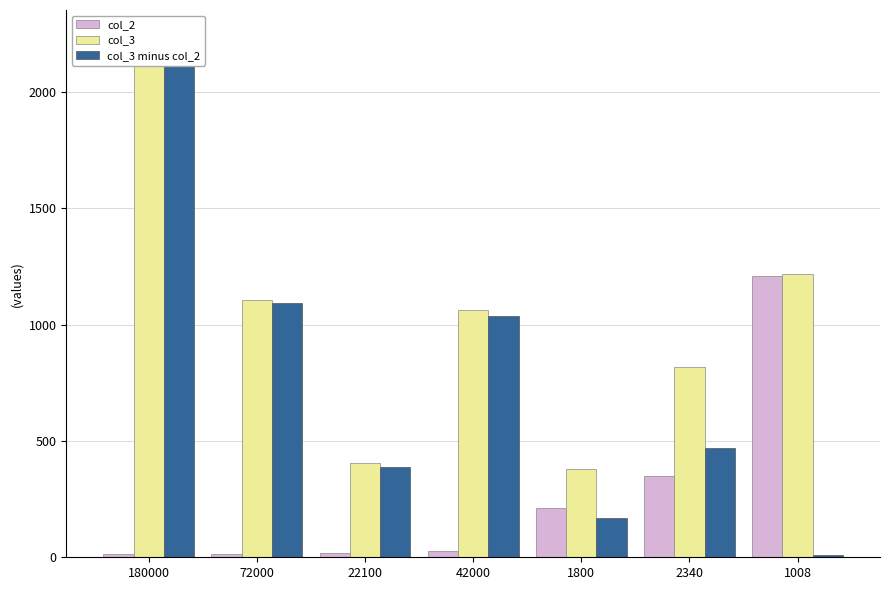

Which series has the largest range (max minus min)?

col_3 minus col_2